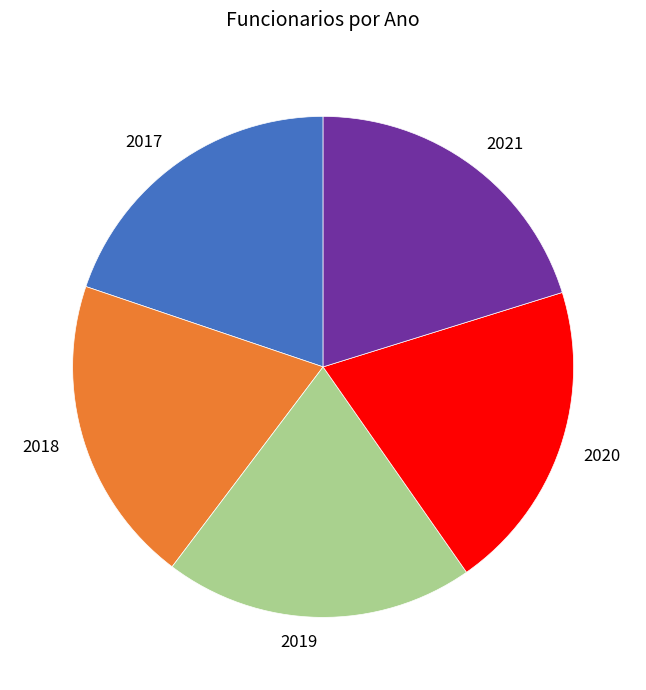

Is it true that 2021 is 20% of the pie?

True